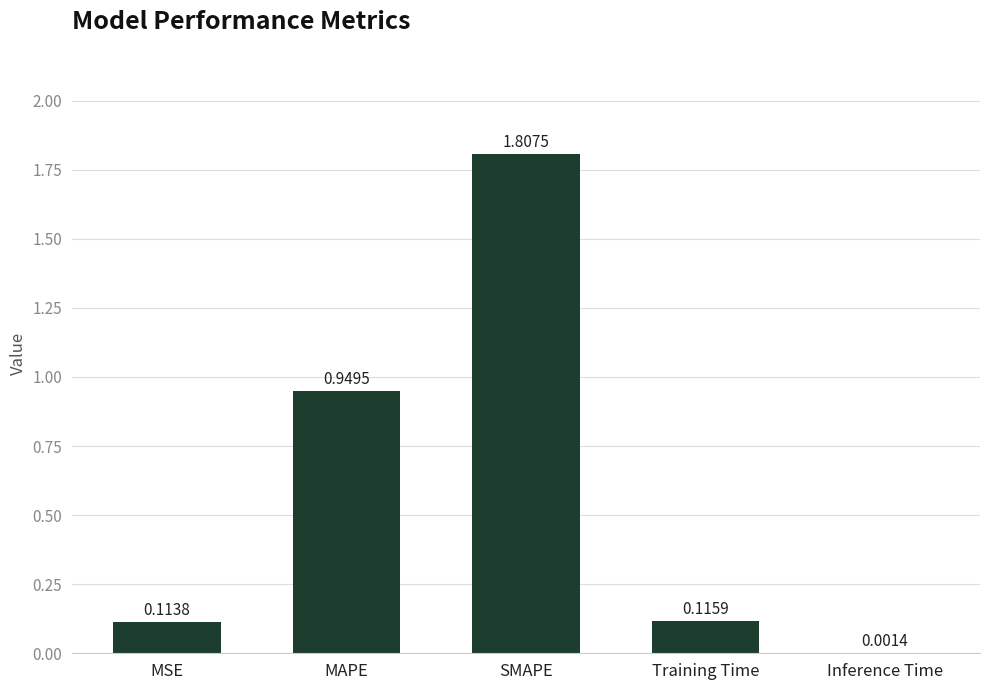

What is the sum of the values at MSE and MAPE?

1.1